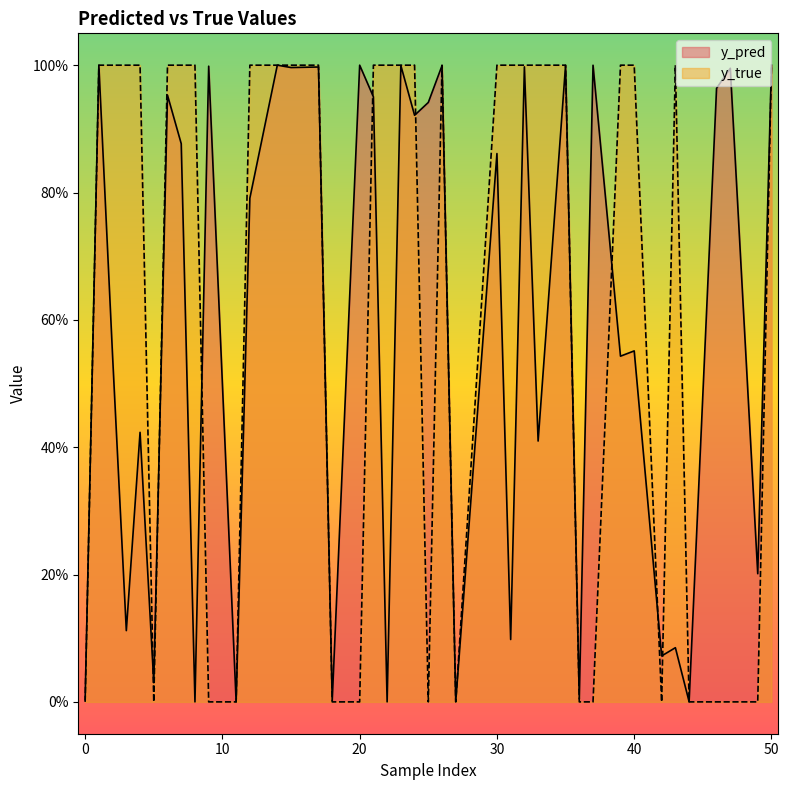

How many lines are shown in the chart?

2